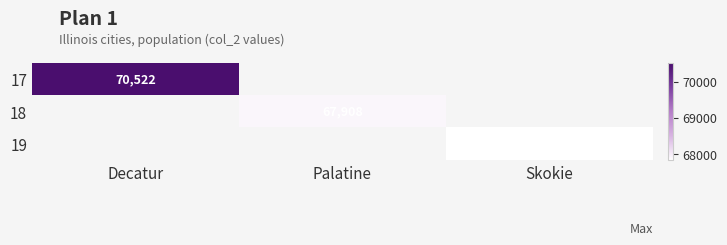

Is the value of 17 at Decatur greater than the value of 19 at Skokie?

Yes